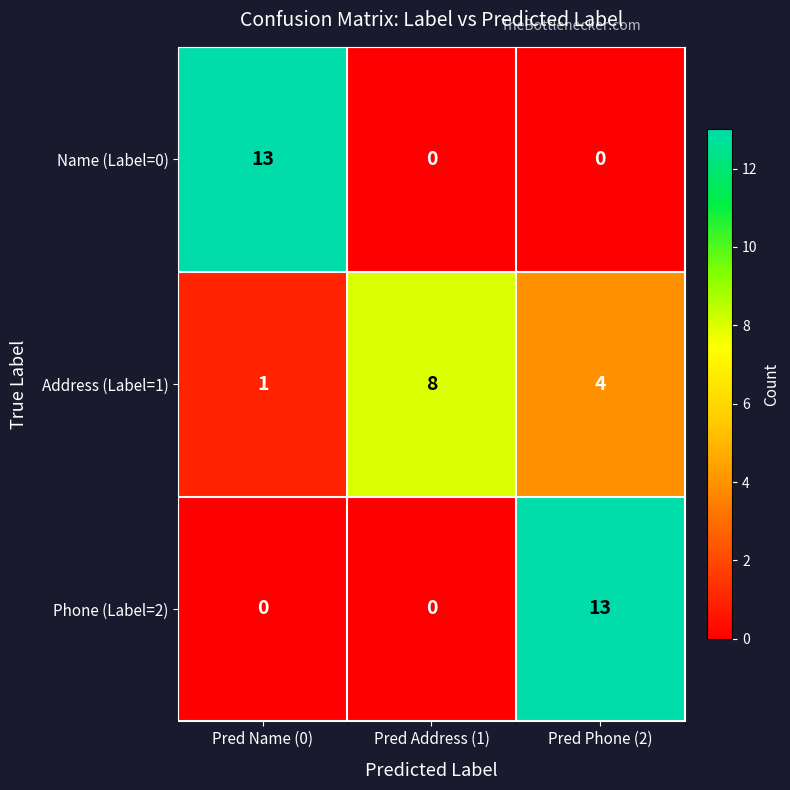

Reading left to right, extract all data points from this chart.

Name (Label=0): Pred Name (0)=13	Pred Address (1)=0	Pred Phone (2)=0
Address (Label=1): Pred Name (0)=1	Pred Address (1)=8	Pred Phone (2)=4
Phone (Label=2): Pred Name (0)=0	Pred Address (1)=0	Pred Phone (2)=13